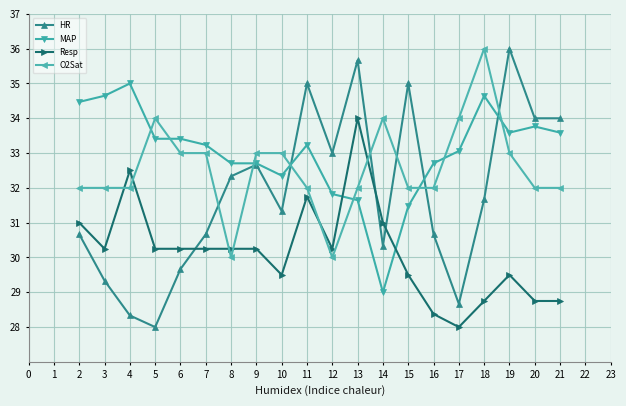

The Resp series shows 16.8 at 12. True or false?

False